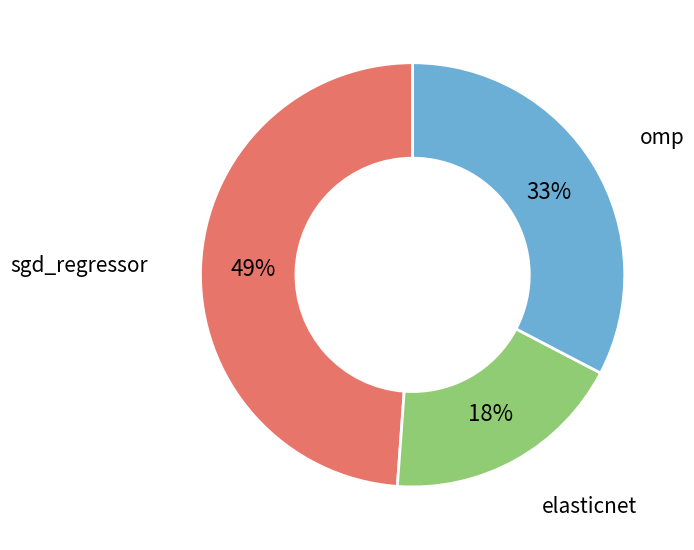

Which has a higher value, omp or elasticnet?

omp